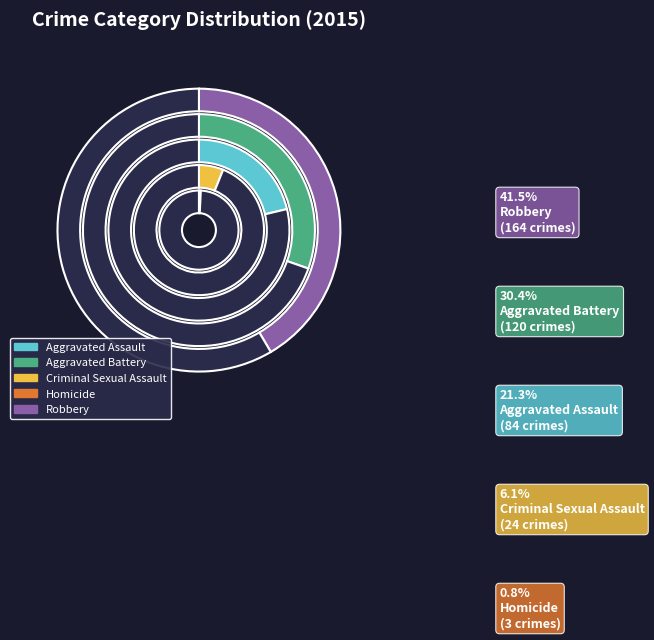

Which has a higher value, Homicide or Robbery?

Robbery